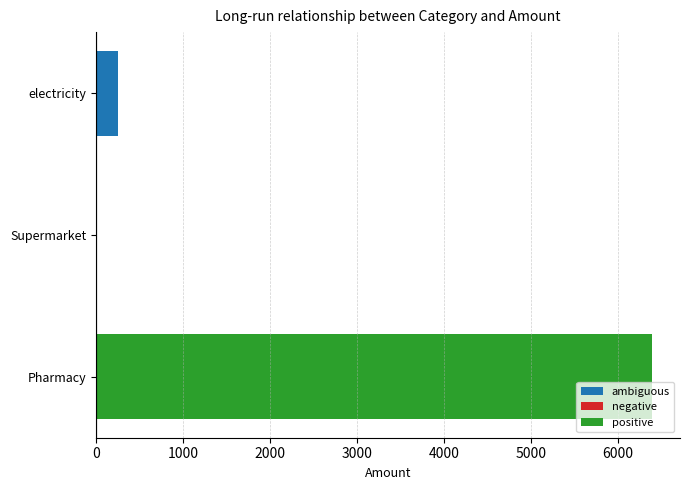

Are the bars grouped side by side (vs. stacked)?

No